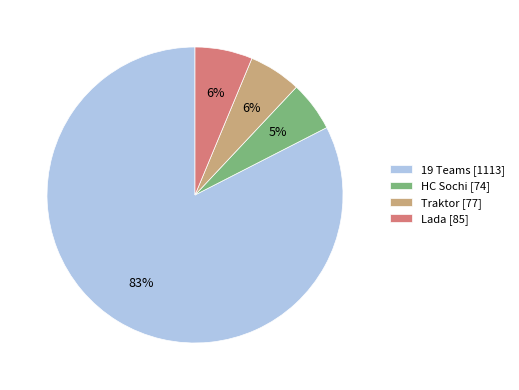

True or false: Traktor [77] accounts for 1% of the total.

False